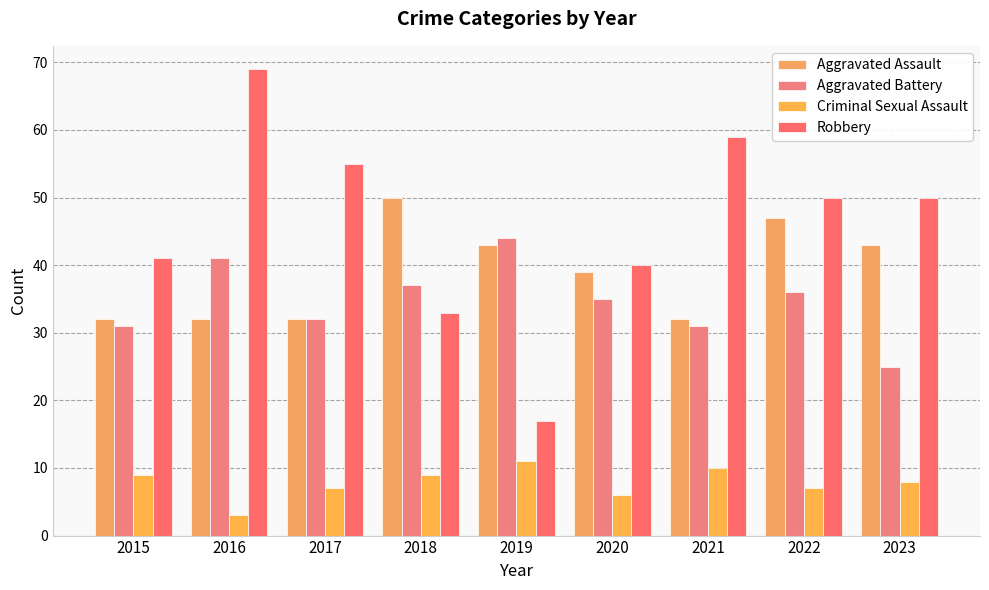

How many bars are there in total?

36